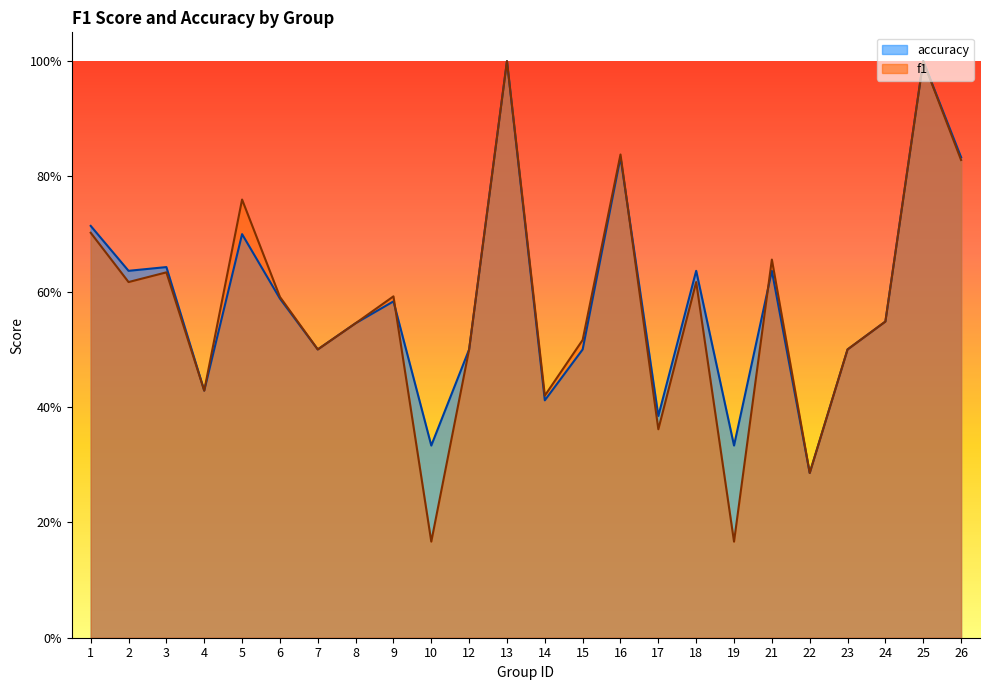

Count the number of categories in the chart.

24